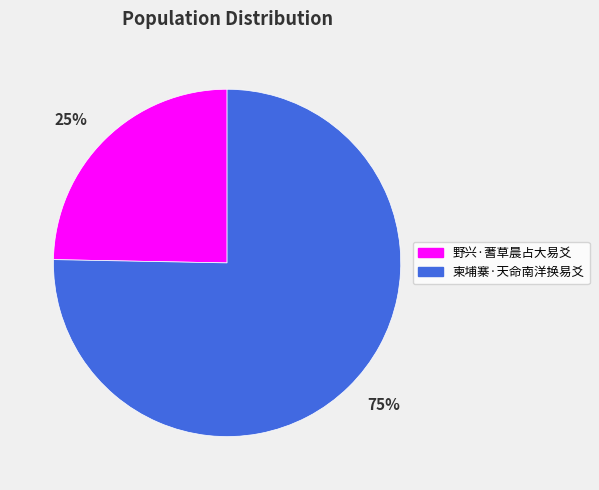

Is it true that 75% is 63% of the pie?

False